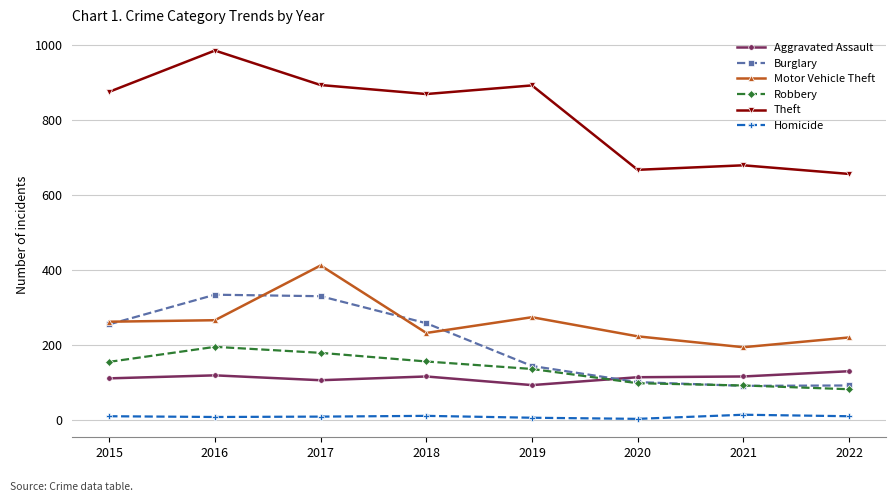

What is the difference between the maximum and minimum values in the Motor Vehicle Theft series?

218